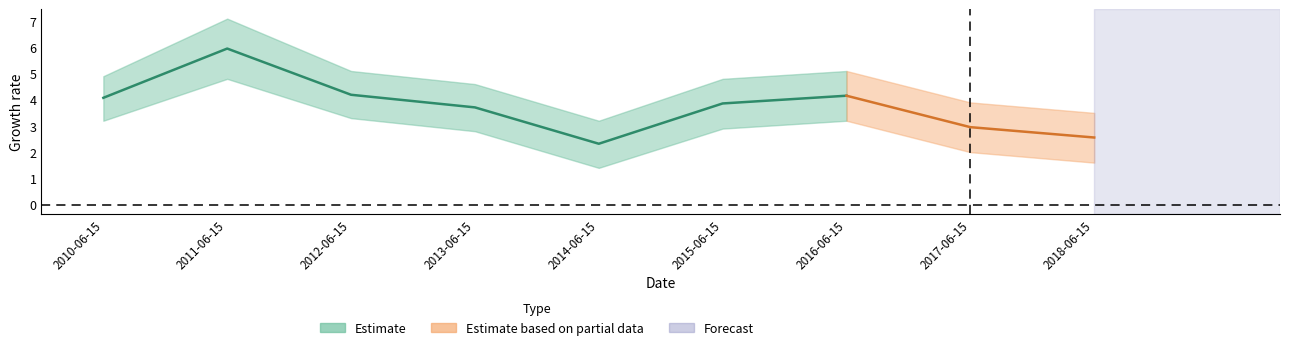

Does the chart display data point markers on the line(s)?

No